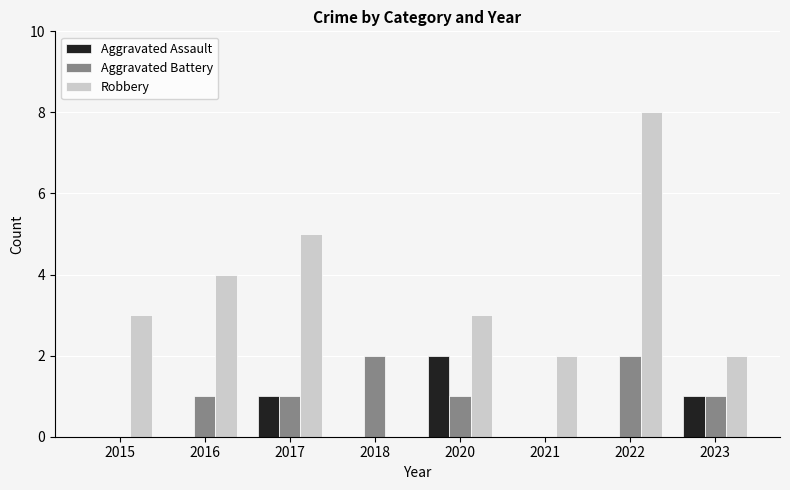

True or false: Aggravated Assault has a value of 0 at 2022.

True